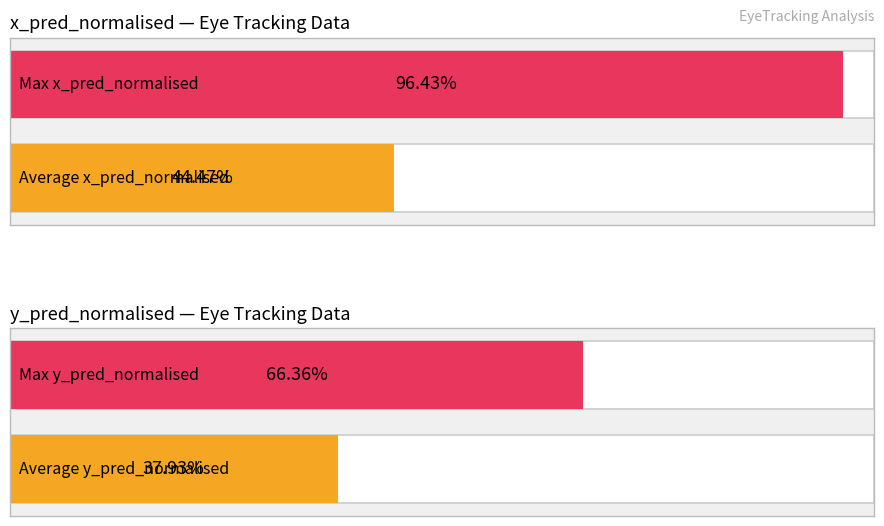

The value of average_y_pred_normalised at 3 is 0.2. True or false?

False